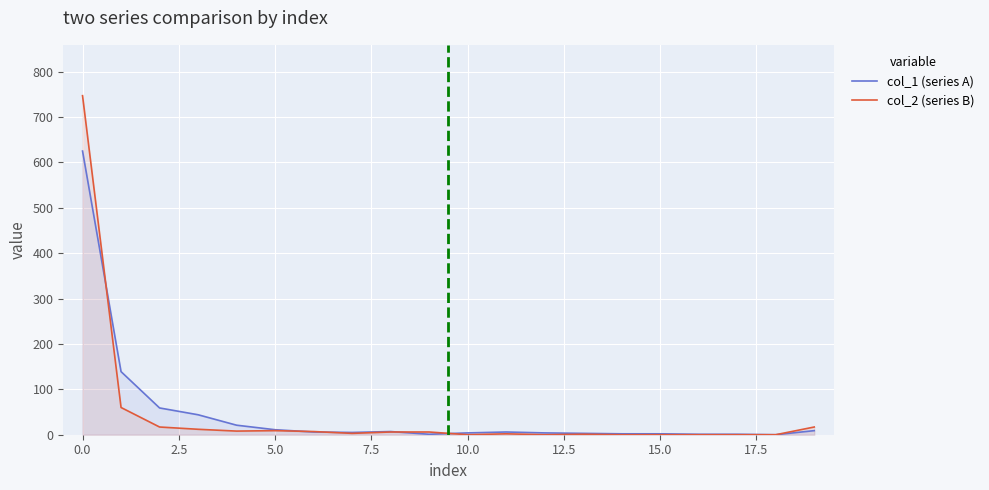

What is the maximum value shown in the chart?

747